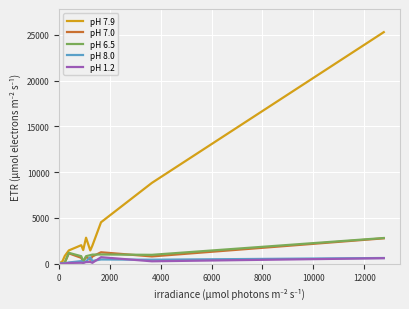

Which series has the largest total across all categories?

pH 7.9